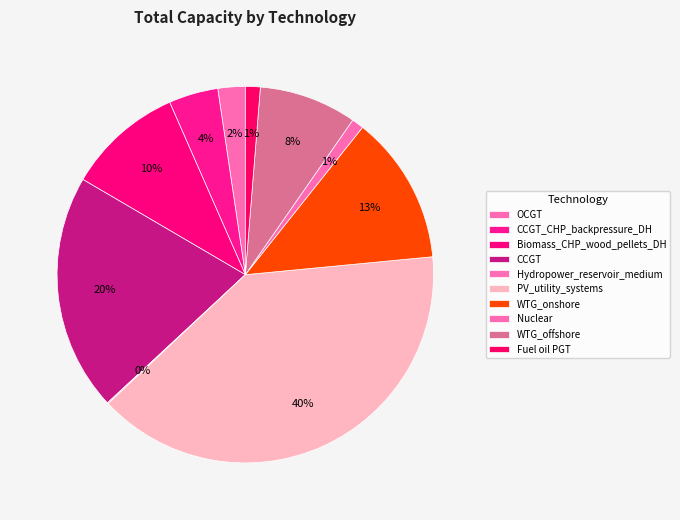

What percentage is the WTG_onshore slice, to the nearest percent?

13%